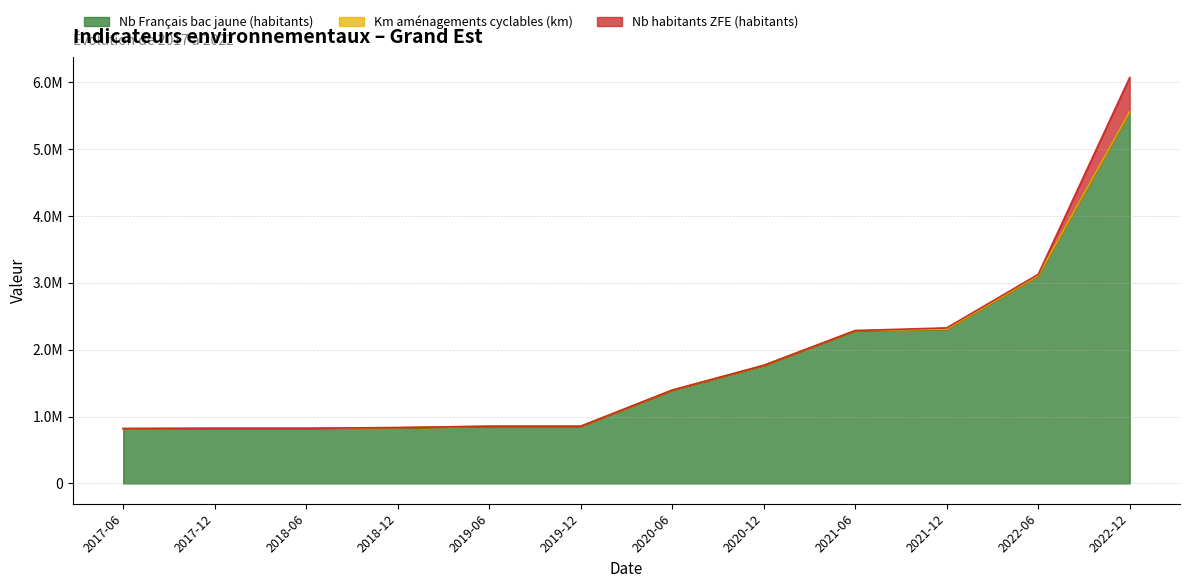

What is the difference between the Nb Français bac jaune (habitants) values at 2017-12-31 and 2021-12-31?

1480000.0